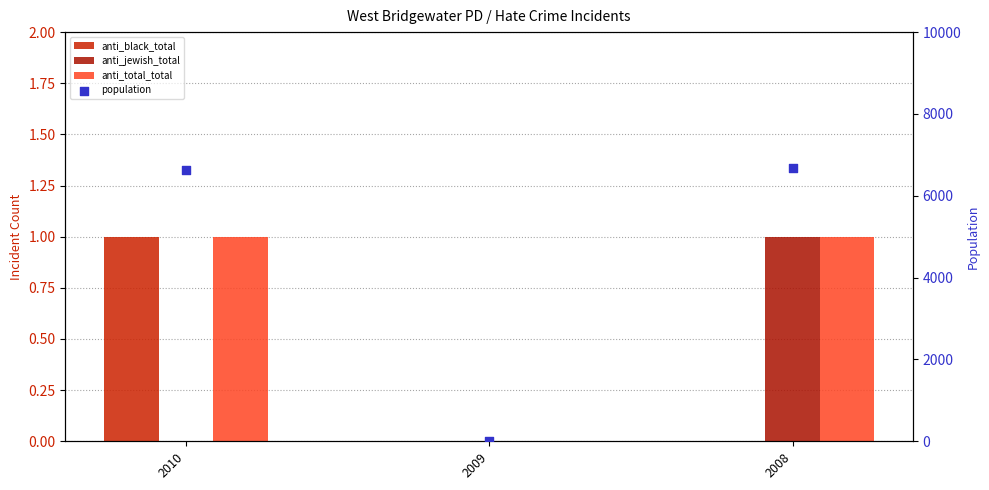

Which series has the largest Y range (max minus min)?

population